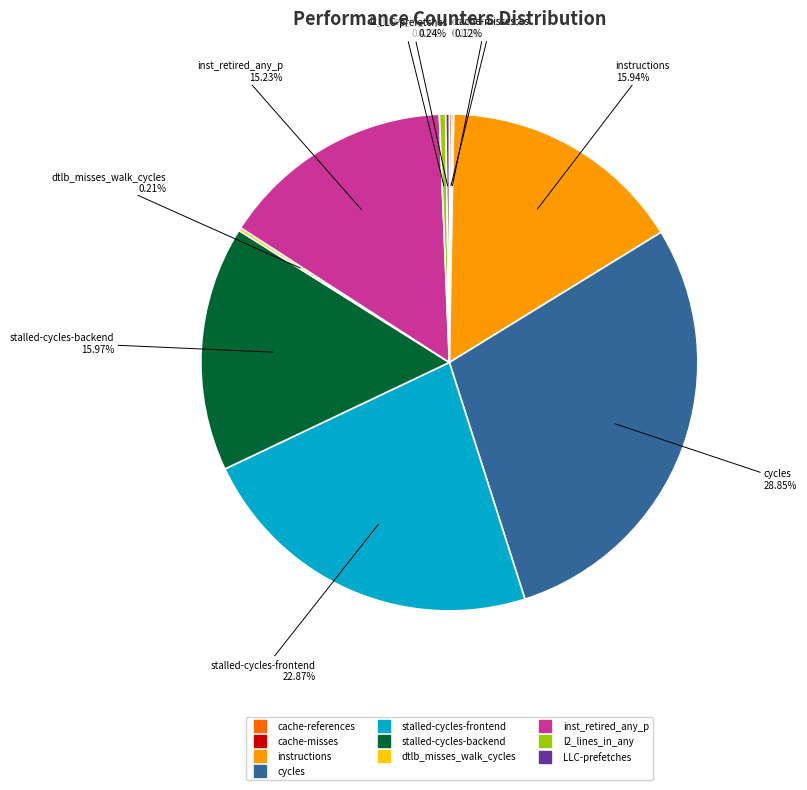

Is it true that inst_retired_any_p is 15% of the pie?

True